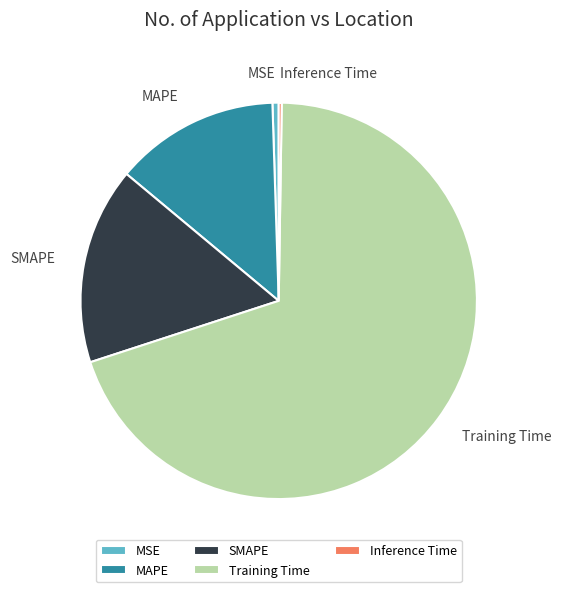

Is it true that SMAPE is 16% of the pie?

True